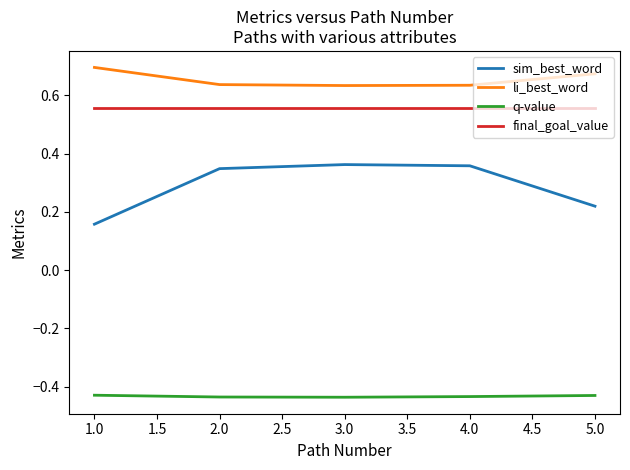

Which series changed the most between 1.0 and 2.0?

sim_best_word